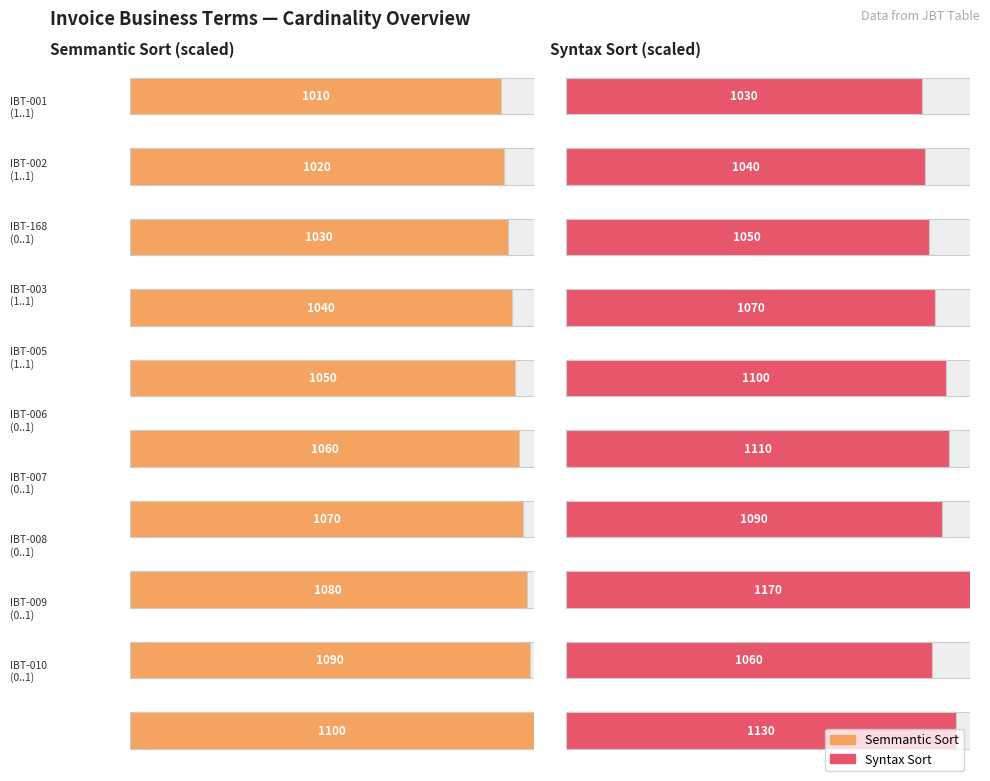

What is the label of the 9th bar from the left?

IBT-009